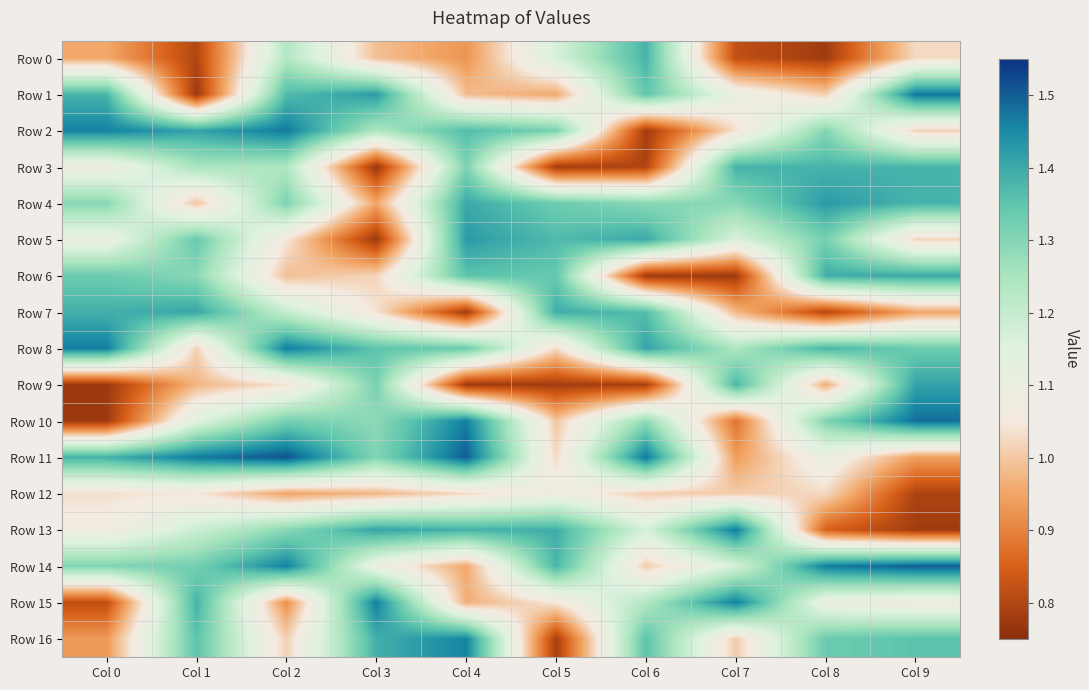

Reading right to left, extract all data points from this chart.

Row 0: Col 9=1.0	Col 8=0.8	Col 7=0.8	Col 6=1.4	Col 5=1.2	Col 4=0.9	Col 3=1.0	Col 2=1.2	Col 1=0.8	Col 0=1.0
Row 1: Col 9=1.5	Col 8=1.0	Col 7=1.1	Col 6=1.3	Col 5=1.0	Col 4=1.0	Col 3=1.4	Col 2=1.4	Col 1=0.8	Col 0=1.4
Row 2: Col 9=1.0	Col 8=1.3	Col 7=1.0	Col 6=0.8	Col 5=1.3	Col 4=1.4	Col 3=1.2	Col 2=1.5	Col 1=1.4	Col 0=1.5
Row 3: Col 9=1.4	Col 8=1.4	Col 7=1.4	Col 6=0.8	Col 5=0.8	Col 4=1.3	Col 3=0.8	Col 2=1.2	Col 1=1.2	Col 0=1.1
Row 4: Col 9=1.4	Col 8=1.4	Col 7=1.3	Col 6=1.3	Col 5=1.3	Col 4=1.4	Col 3=1.0	Col 2=1.3	Col 1=1.0	Col 0=1.3
Row 5: Col 9=1.0	Col 8=1.3	Col 7=1.2	Col 6=1.4	Col 5=1.4	Col 4=1.4	Col 3=0.8	Col 2=1.0	Col 1=1.3	Col 0=1.1
Row 6: Col 9=1.4	Col 8=1.4	Col 7=0.8	Col 6=0.8	Col 5=1.3	Col 4=1.4	Col 3=1.0	Col 2=1.0	Col 1=1.3	Col 0=1.3
Row 7: Col 9=1.0	Col 8=0.8	Col 7=1.0	Col 6=1.4	Col 5=1.4	Col 4=0.8	Col 3=1.0	Col 2=1.2	Col 1=1.4	Col 0=1.4
Row 8: Col 9=1.3	Col 8=1.4	Col 7=1.2	Col 6=1.4	Col 5=1.0	Col 4=1.3	Col 3=1.4	Col 2=1.5	Col 1=1.0	Col 0=1.5
Row 9: Col 9=1.4	Col 8=1.0	Col 7=1.4	Col 6=0.8	Col 5=0.8	Col 4=0.8	Col 3=1.3	Col 2=1.0	Col 1=1.0	Col 0=0.8
Row 10: Col 9=1.5	Col 8=1.3	Col 7=0.9	Col 6=1.3	Col 5=1.0	Col 4=1.5	Col 3=1.3	Col 2=1.3	Col 1=1.1	Col 0=0.8
Row 11: Col 9=0.9	Col 8=1.1	Col 7=0.9	Col 6=1.5	Col 5=1.0	Col 4=1.5	Col 3=1.3	Col 2=1.5	Col 1=1.5	Col 0=1.4
Row 12: Col 9=0.8	Col 8=1.0	Col 7=1.0	Col 6=1.0	Col 5=1.1	Col 4=1.0	Col 3=1.0	Col 2=0.9	Col 1=1.0	Col 0=1.0
Row 13: Col 9=0.8	Col 8=0.8	Col 7=1.5	Col 6=1.2	Col 5=1.4	Col 4=1.4	Col 3=1.4	Col 2=1.3	Col 1=1.2	Col 0=1.1
Row 14: Col 9=1.5	Col 8=1.5	Col 7=1.2	Col 6=1.0	Col 5=1.4	Col 4=1.0	Col 3=1.1	Col 2=1.5	Col 1=1.3	Col 0=1.3
Row 15: Col 9=1.1	Col 8=1.1	Col 7=1.5	Col 6=1.2	Col 5=1.0	Col 4=1.0	Col 3=1.5	Col 2=0.9	Col 1=1.4	Col 0=0.8
Row 16: Col 9=1.4	Col 8=1.3	Col 7=1.0	Col 6=1.4	Col 5=0.8	Col 4=1.5	Col 3=1.4	Col 2=1.0	Col 1=1.4	Col 0=0.9